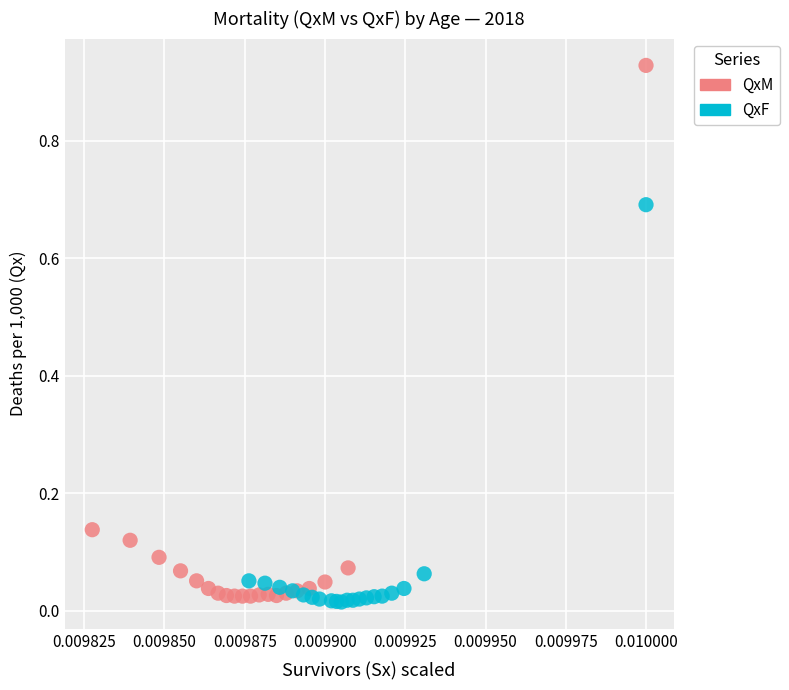

What are all the series names shown in the legend?

QxM, QxF